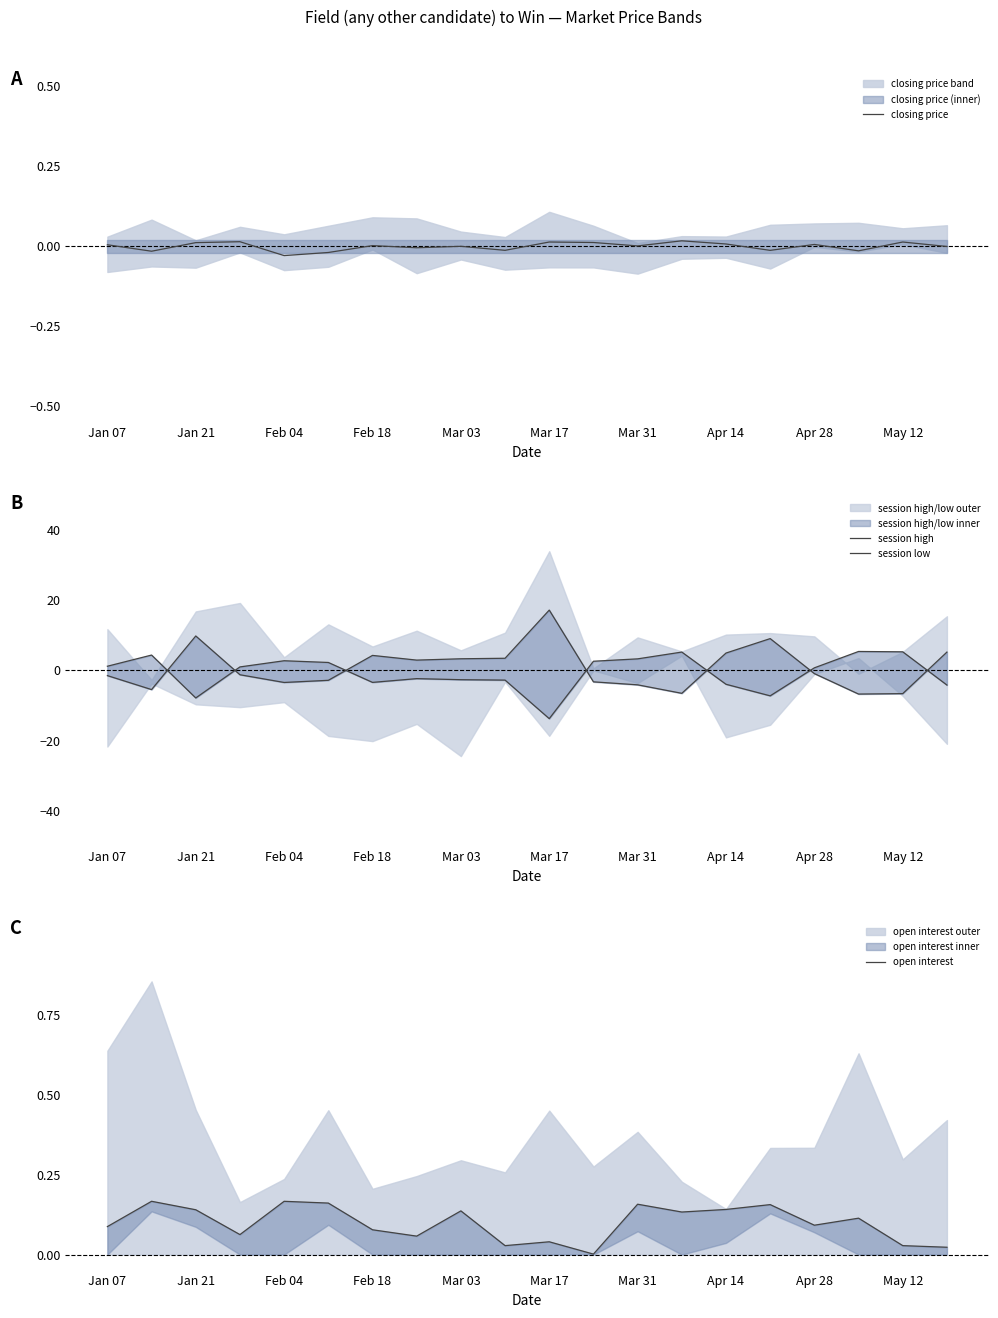

Does the chart have visible grid lines?

No